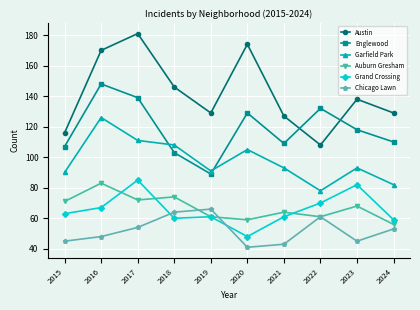

True or false: Grand Crossing and Garfield Park intersect in this chart.

False